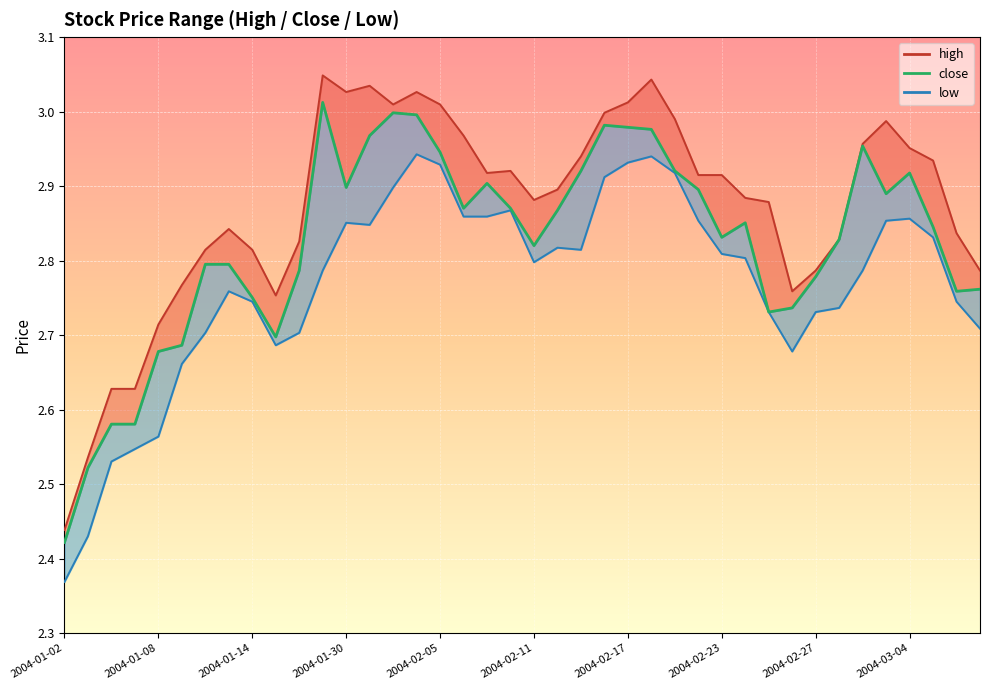

The chart shows a value of 4.2 at 14. True or false?

False